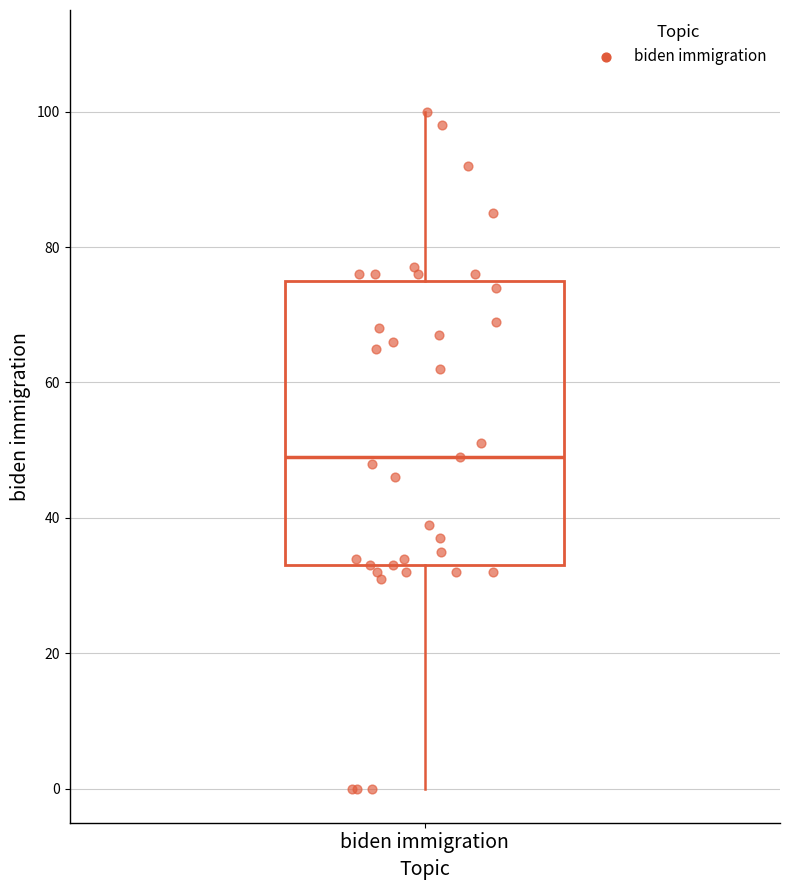

Read this box plot against the y-axis: the position of the median line, the range covered by the box, and the ends of both whiskers. The values are not printed on the chart, so give them approximately, as read against the axis.

median 50, box 34 to 76, whiskers 0 to 100